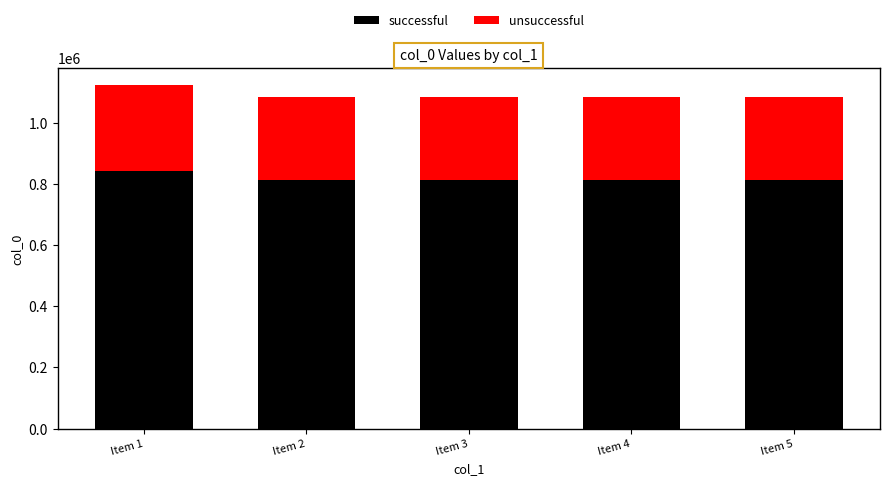

What is the total value across all series at Item 1?

1121966